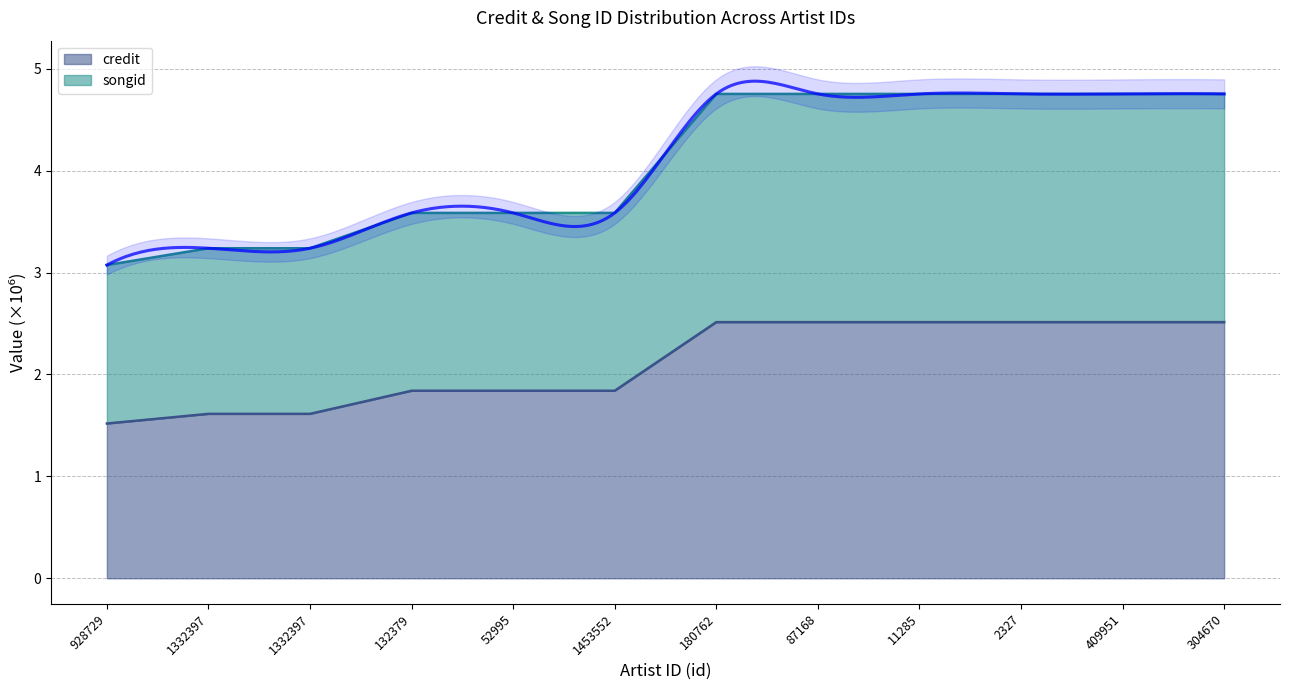

Reading left to right, extract all data points from this chart.

credit: 1.5	1.6	1.6	1.8	1.8	1.8	2.5	2.5	2.5	2.5	2.5	2.5
songid: 3.1	3.2	3.2	3.6	3.6	3.6	4.8	4.8	4.8	4.8	4.8	4.8